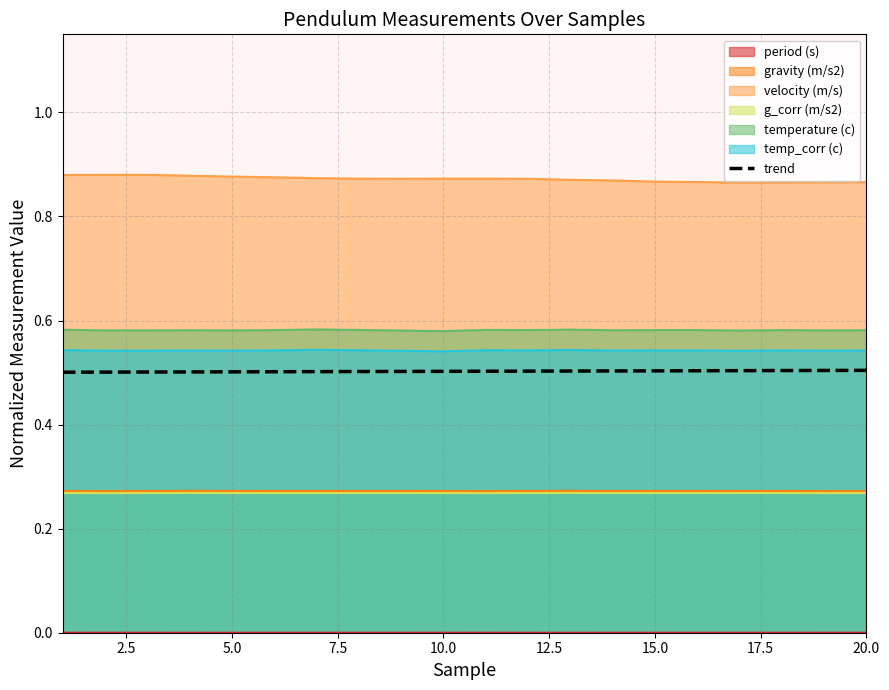

True or false: temp_corr (c) and velocity (m/s) cross at least once.

False